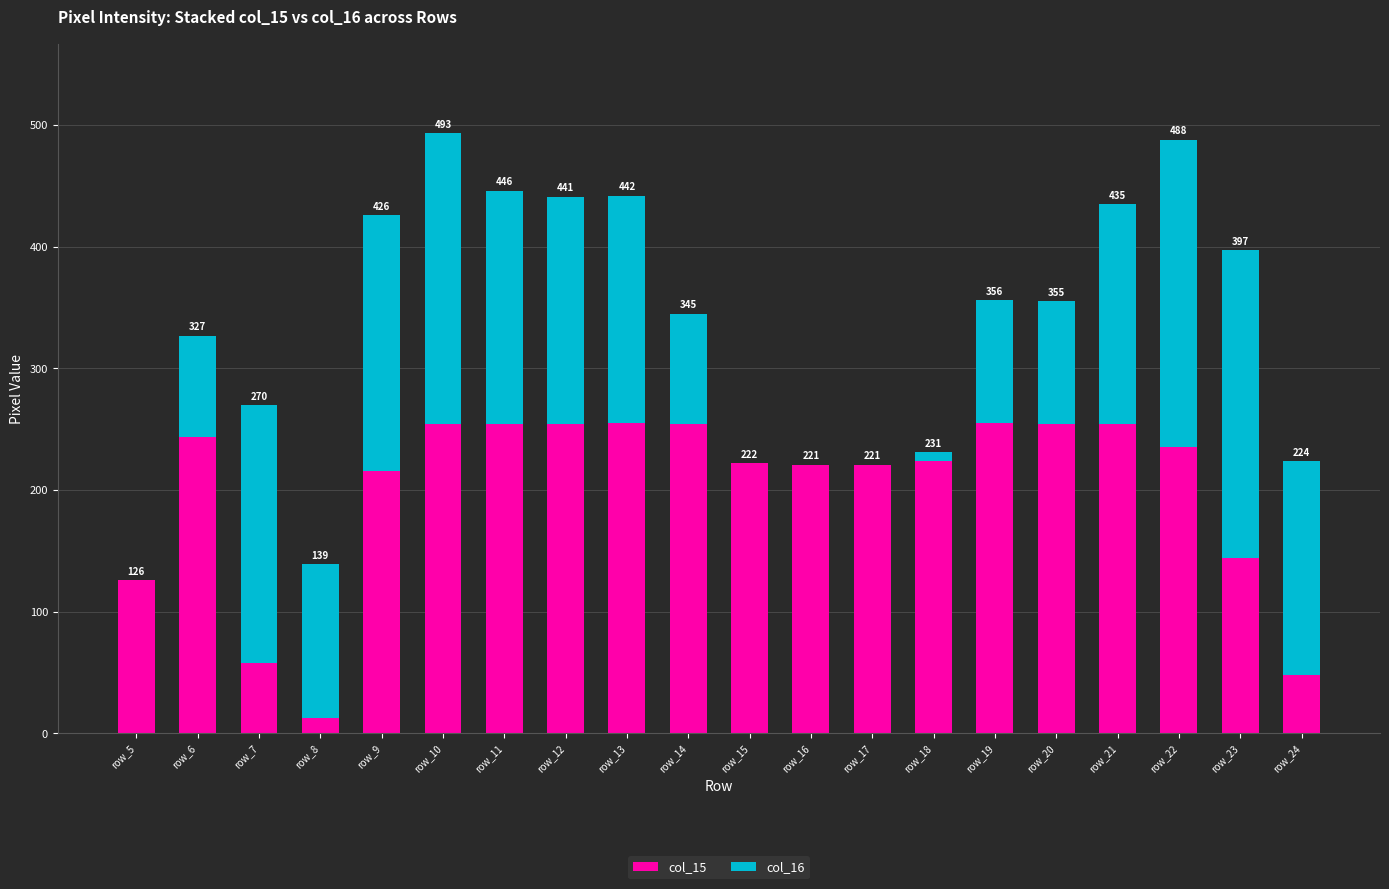

What are all the series names shown in the legend?

col_15, col_16